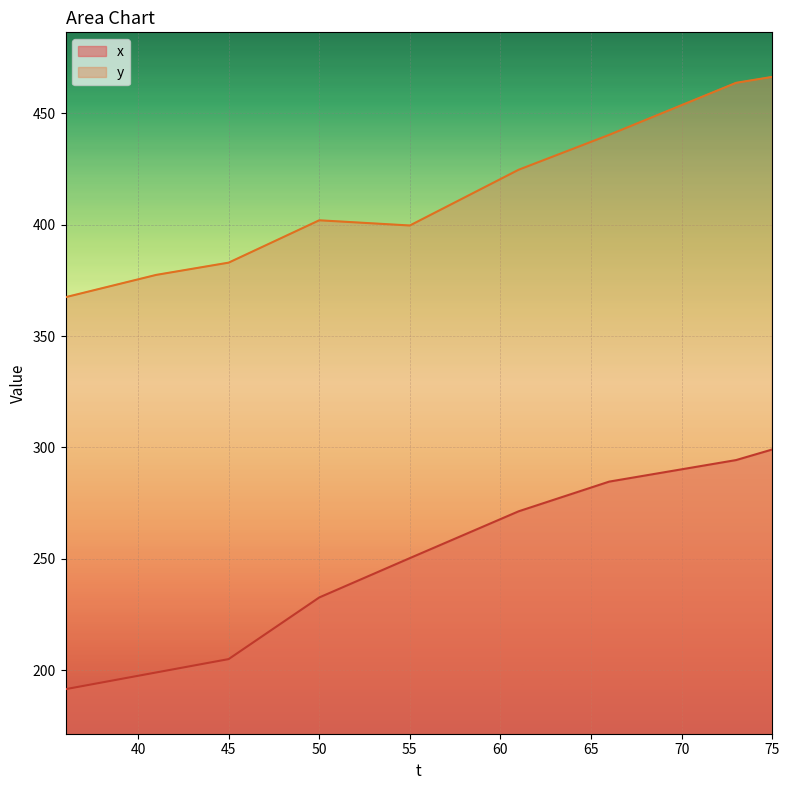

What is the lowest value of the y series?

367.4